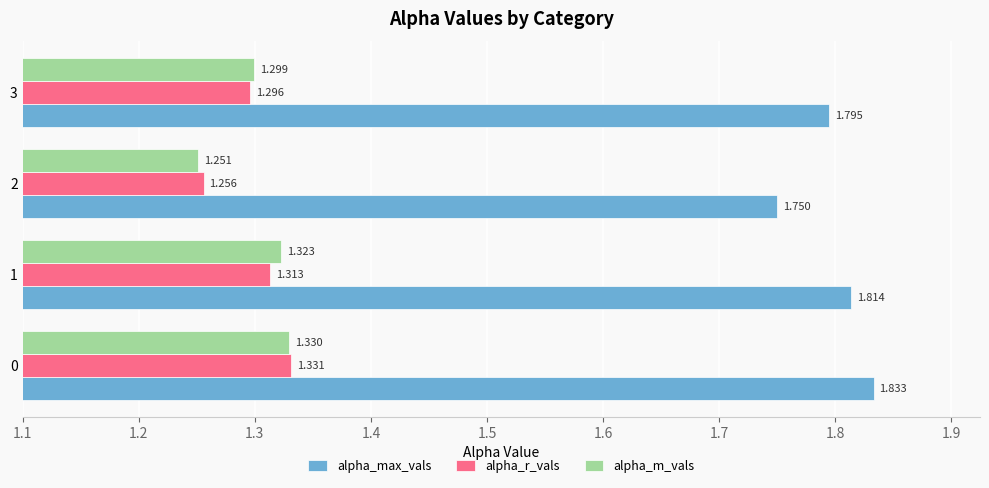

At which label is alpha_r_vals closest to 1?

2